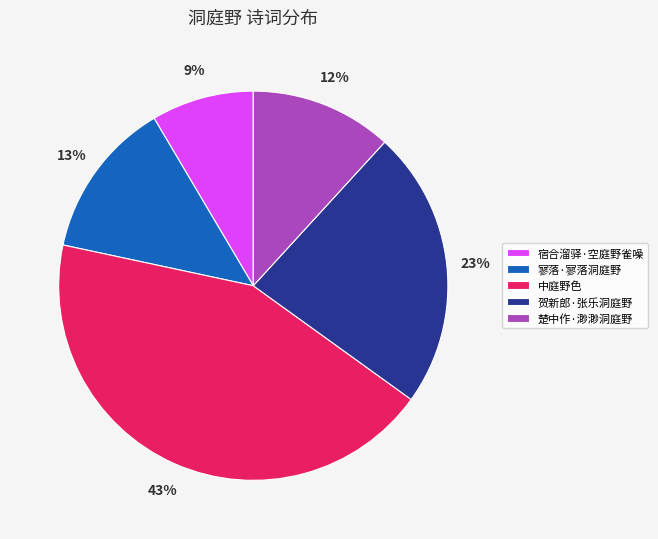

How many slices are in this pie chart?

5